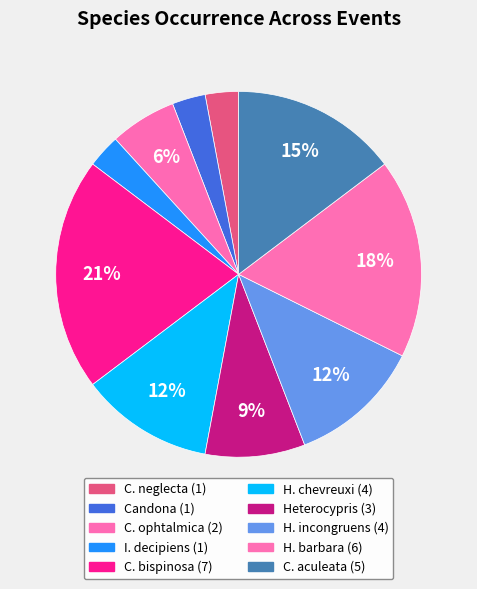

Count the number of slices in the pie.

10